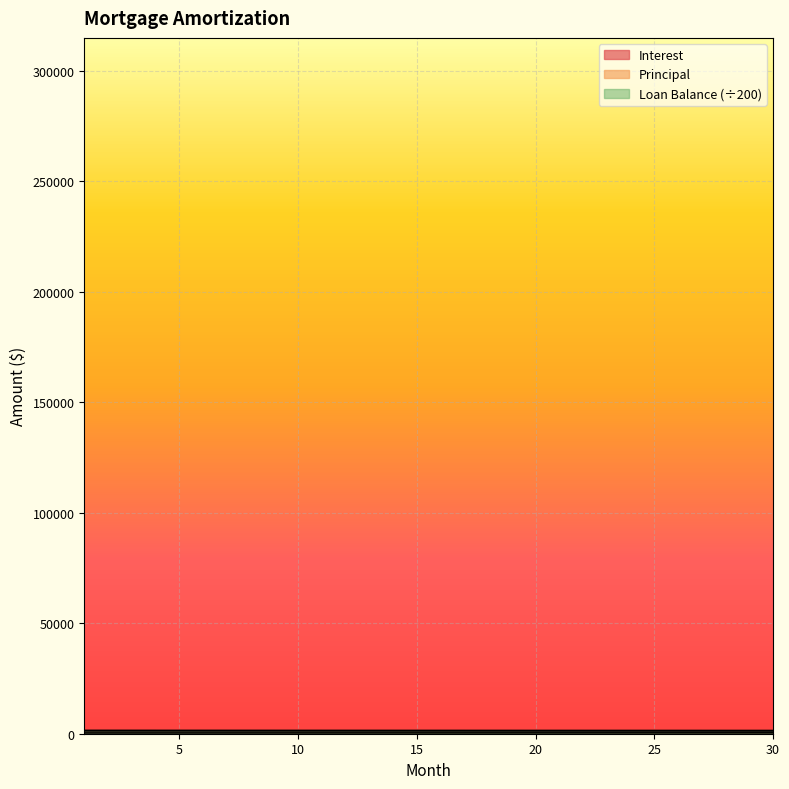

Is it true that Interest equals 236.0 at 18?

False